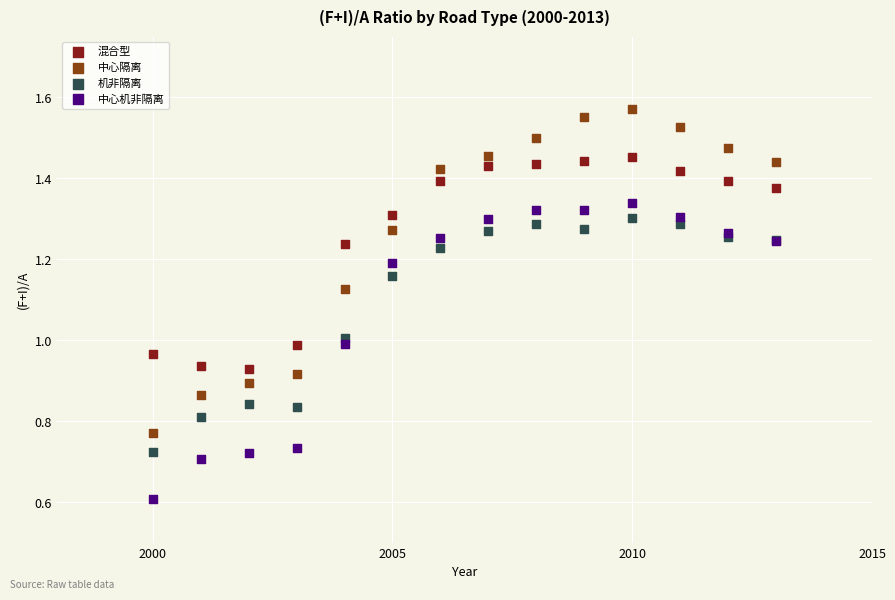

In the 中心机非隔离 series, what Y value is closest to 0?

0.6